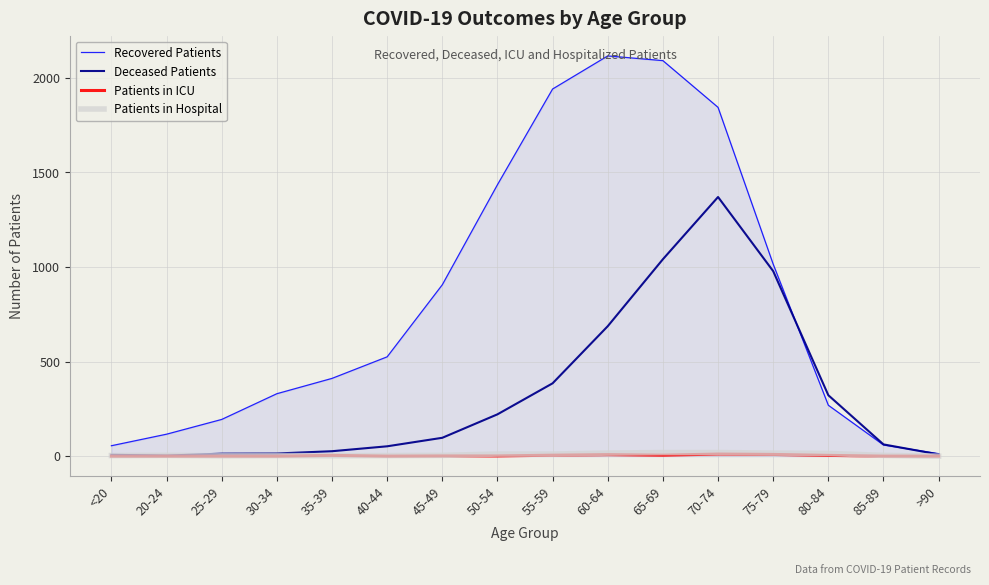

What is the maximum value for Deceased Patients?

1370